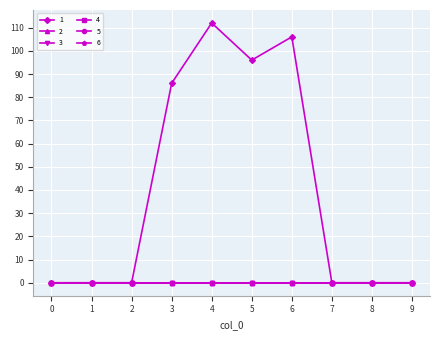

Is this an area chart (filled region under the line)?

No